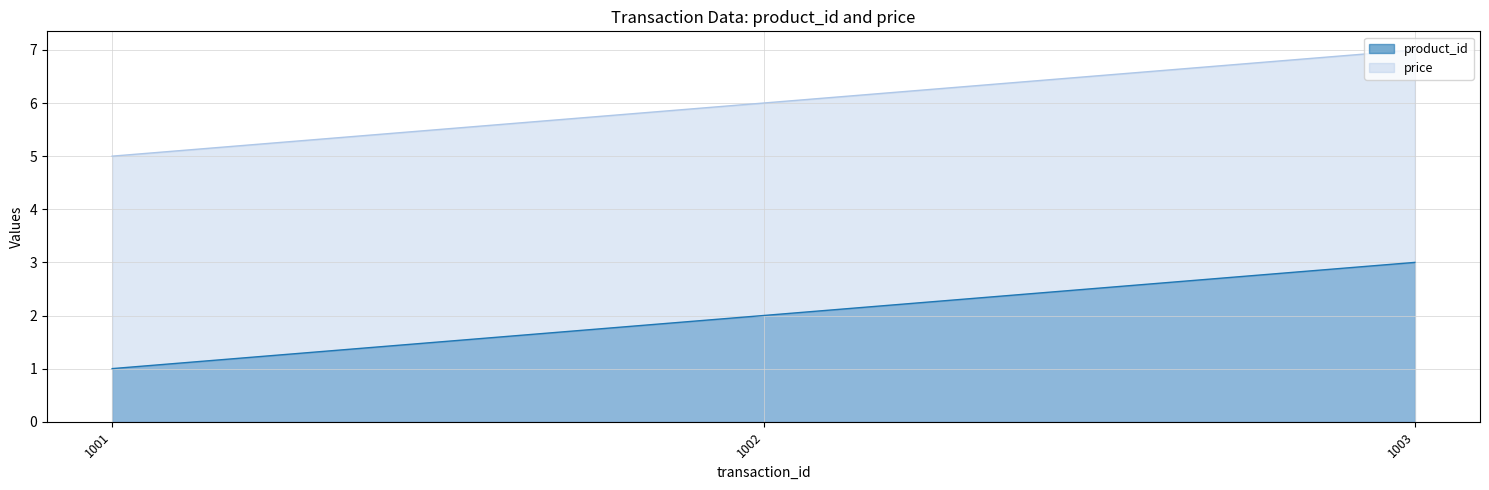

What is the difference between the highest and lowest values at 1002?

4